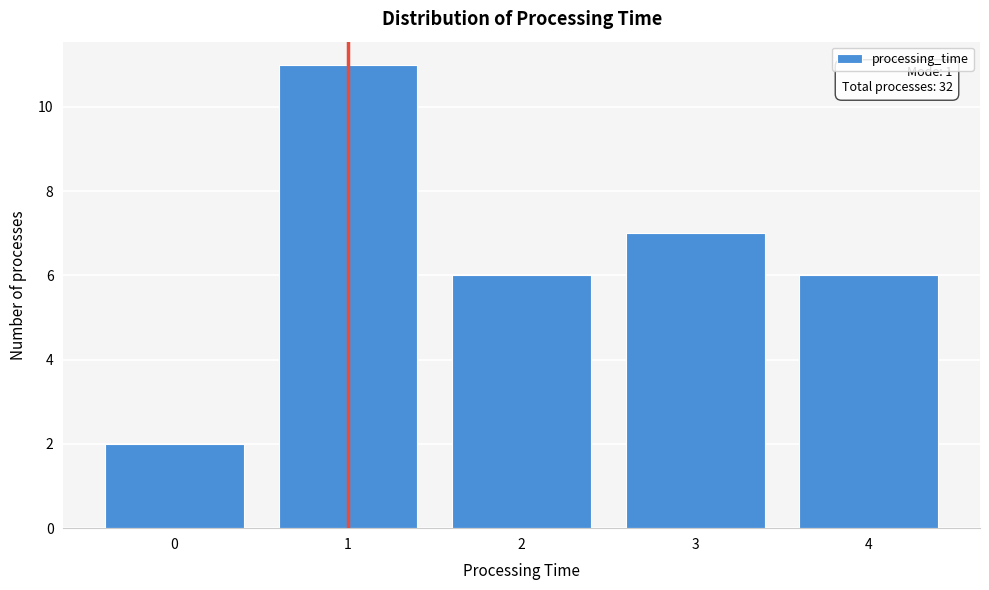

Over which range of the x-axis is the bar tallest?

0.5 to 1.5